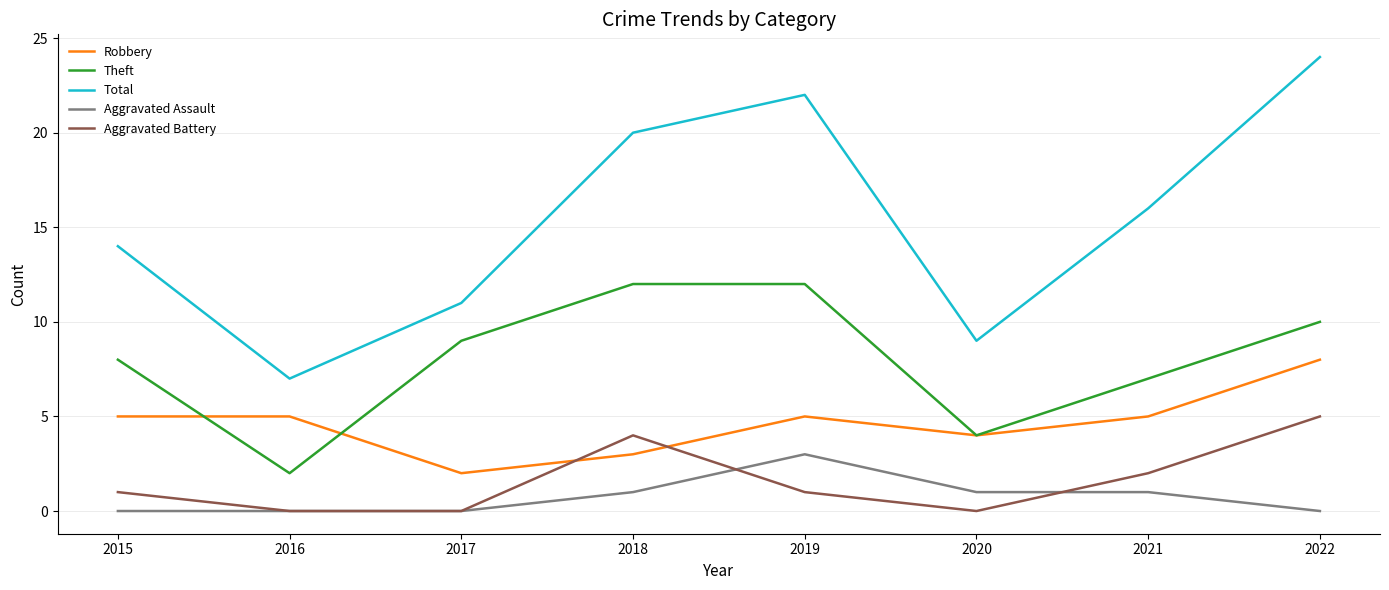

Is the value of Aggravated Battery at 2018 greater than the value of Total at 2017?

No